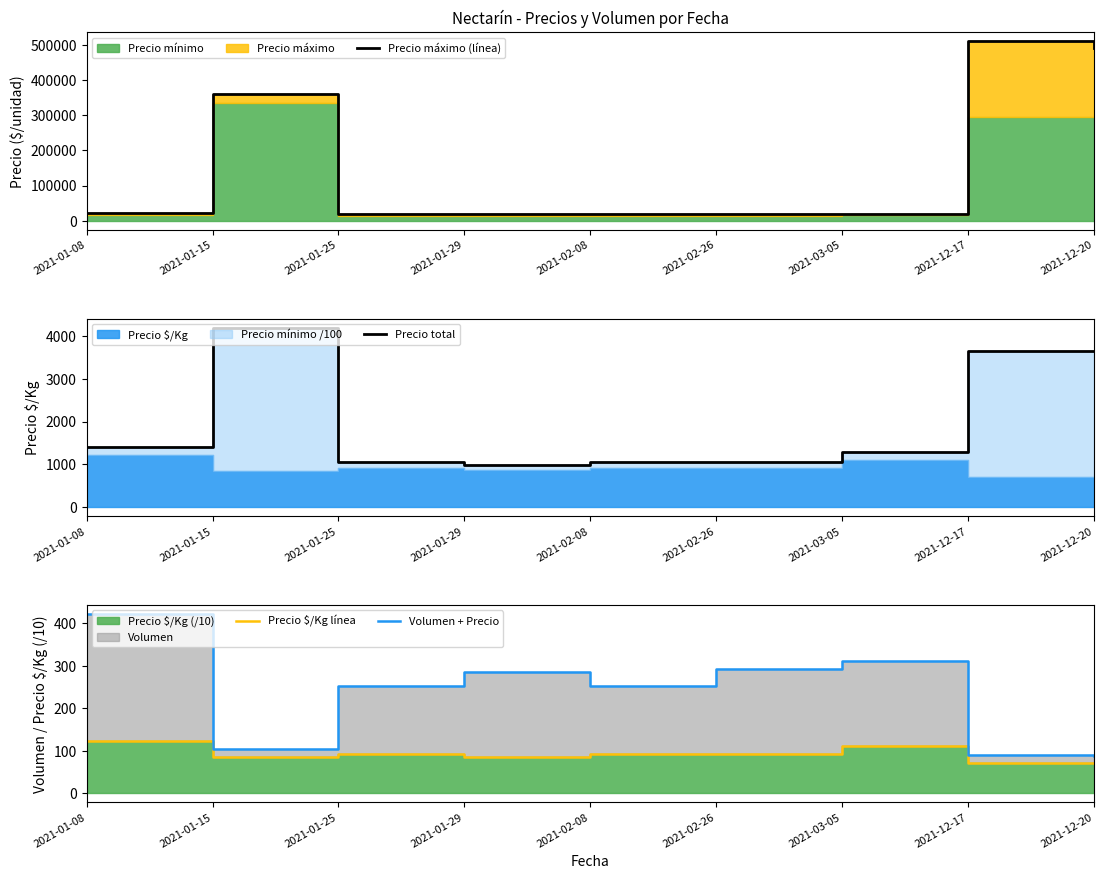

At which label is Precio máximo (línea) closest to 264500?

2021-01-15